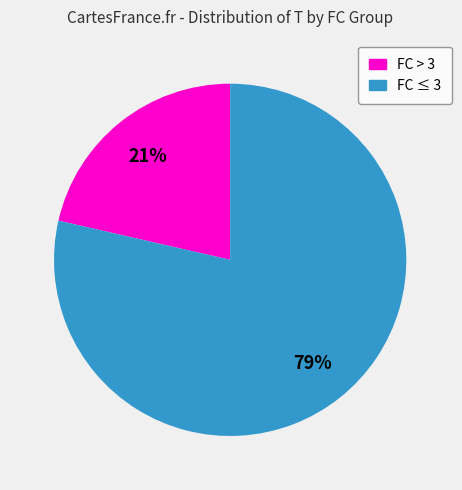

Count the number of slices in the pie.

2